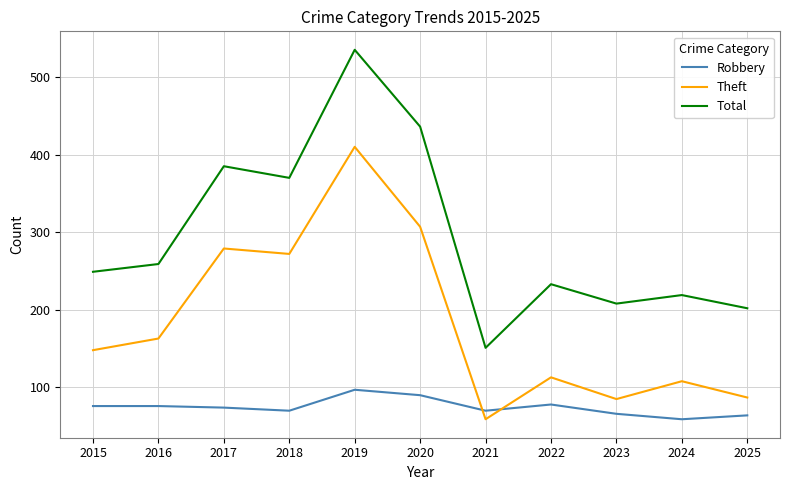

True or false: Theft and Total intersect in this chart.

False